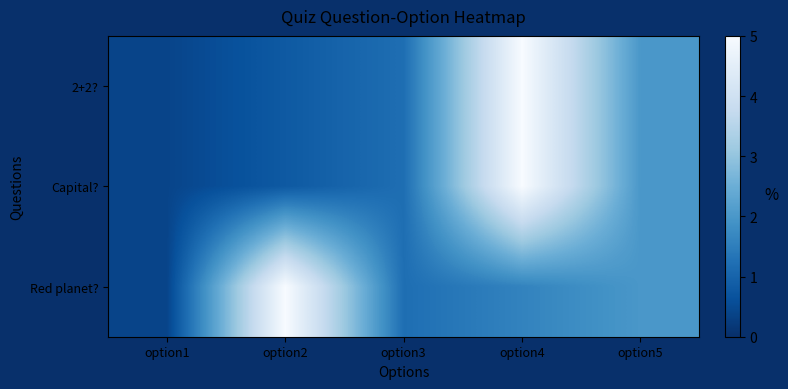

Reading left to right, extract all data points from this chart.

2+2?: option1=0.4	option2=0.8	option3=1.2	option4=5.0	option5=2.0
Capital?: option1=0.4	option2=0.8	option3=1.2	option4=5.0	option5=2.0
Red planet?: option1=0.4	option2=5.0	option3=1.2	option4=1.6	option5=2.0